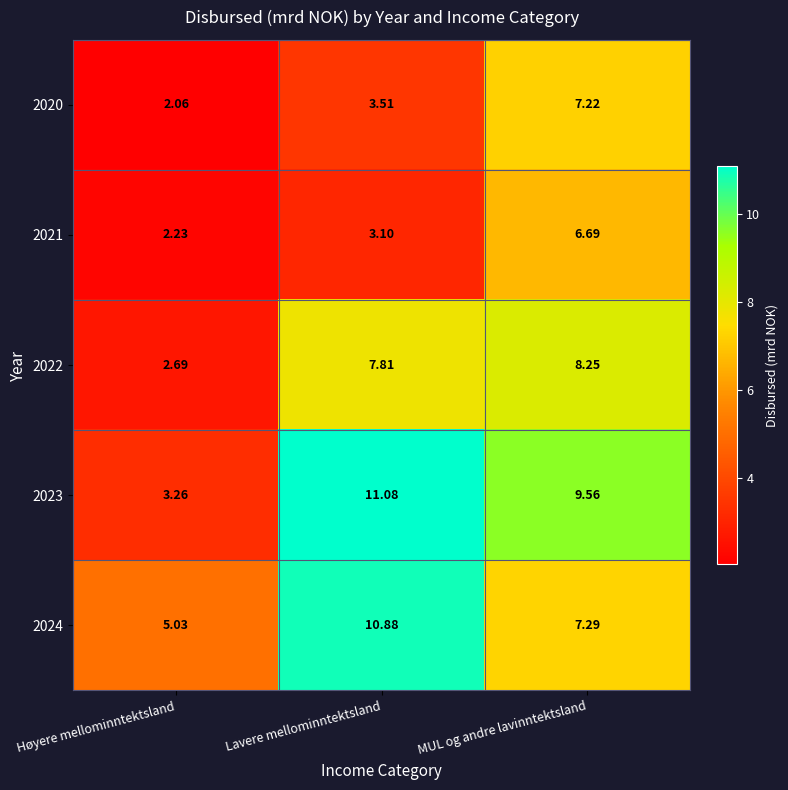

List the series in order of their peak value, lowest first.

2021, 2020, 2022, 2024, 2023